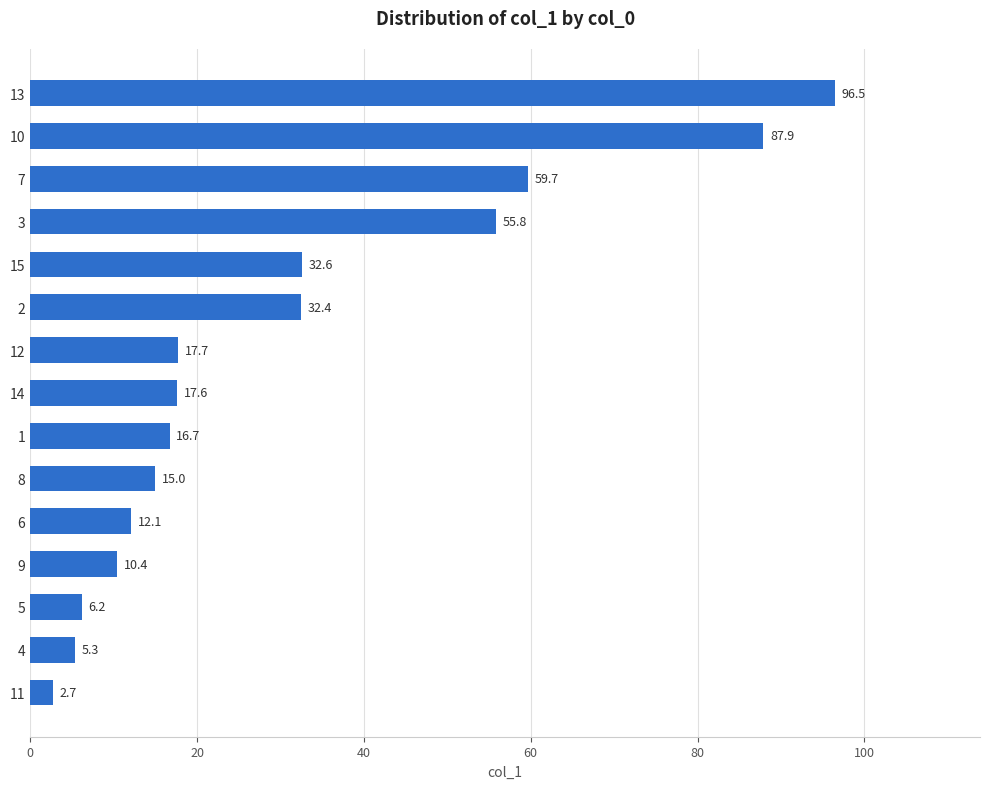

Is it true that the value at 8 is 15.0?

True